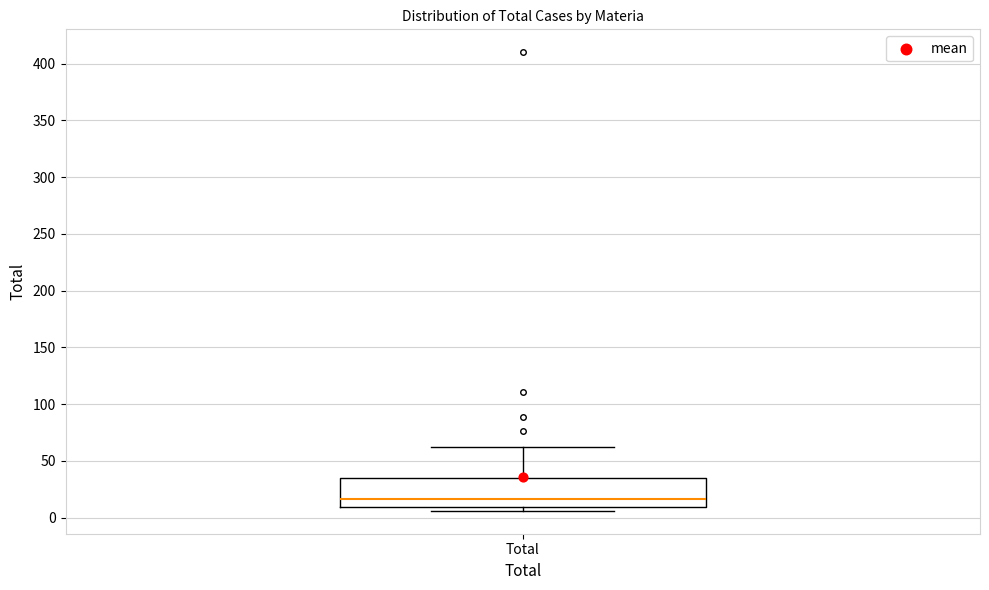

Where does the median line of the box for Total sit on the y-axis? The values are not printed on the chart, so give them approximately, as read against the axis.

15